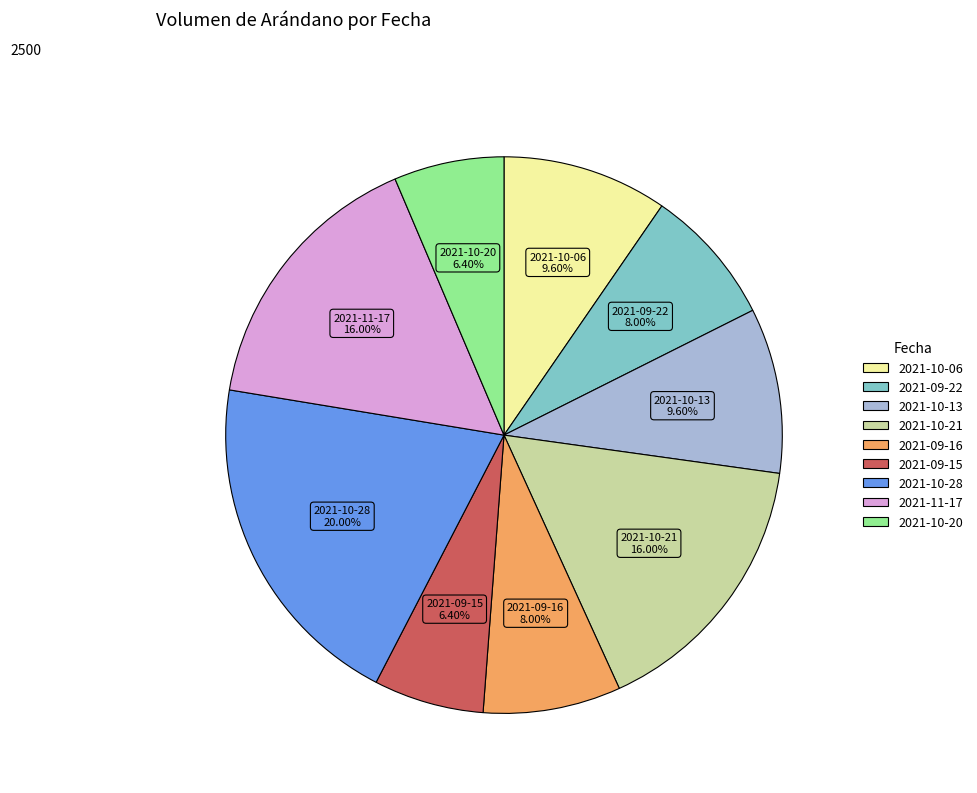

What is the ratio of the value at 2021-09-15 to the value at 2021-10-06?

0.7